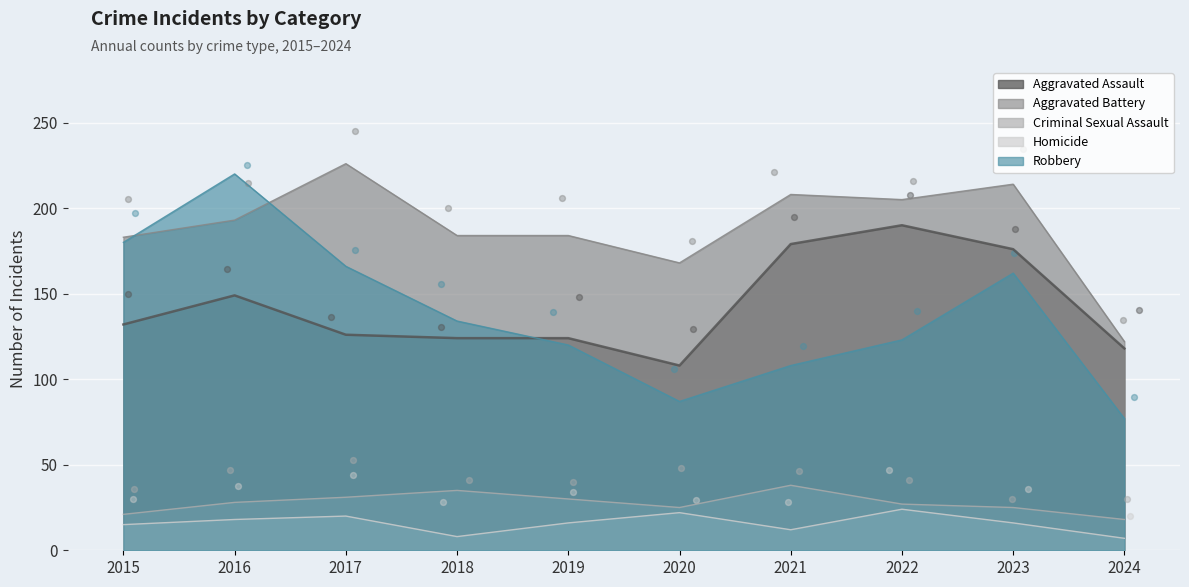

At how many categories does at least one series exceed 159?

9